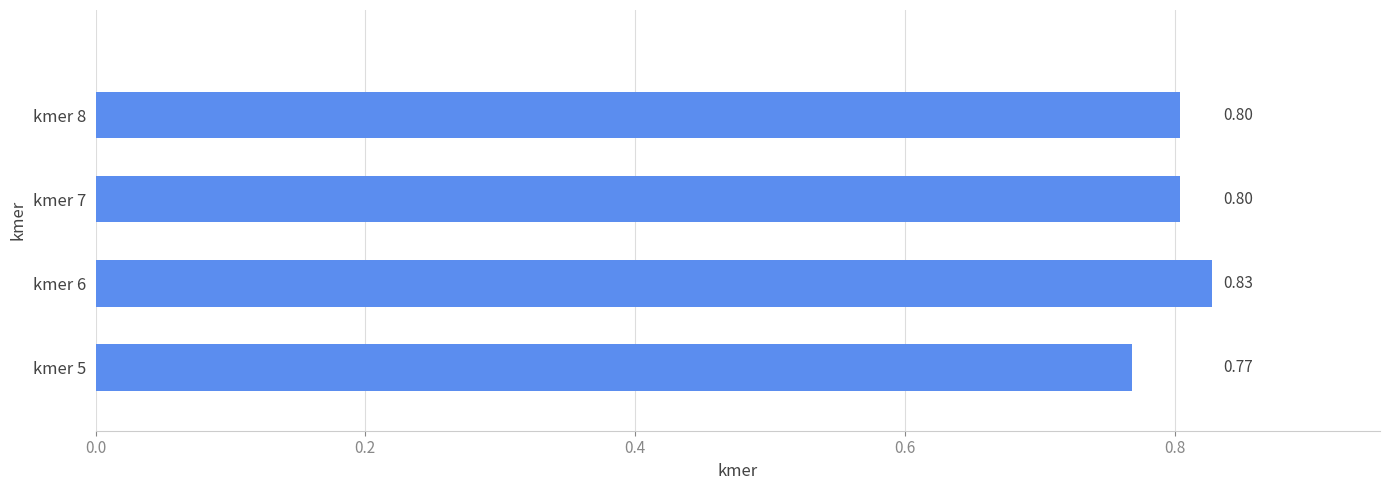

What is the average value?

0.8